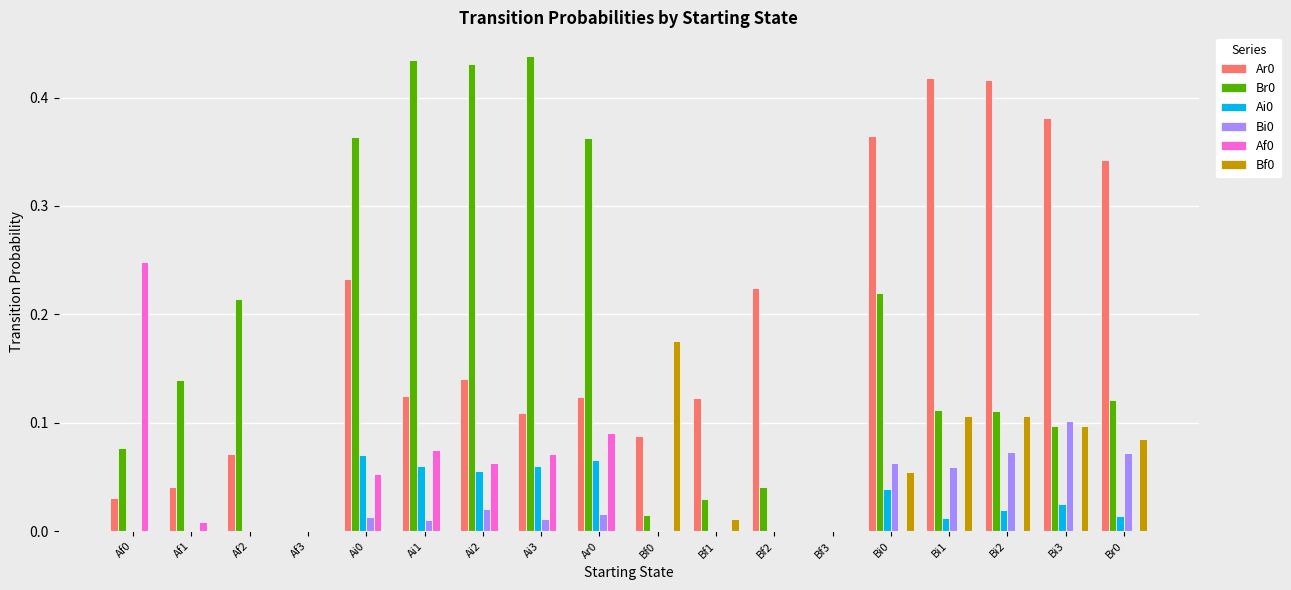

Is it true that Af0 equals 0.1 at Bi3?

False